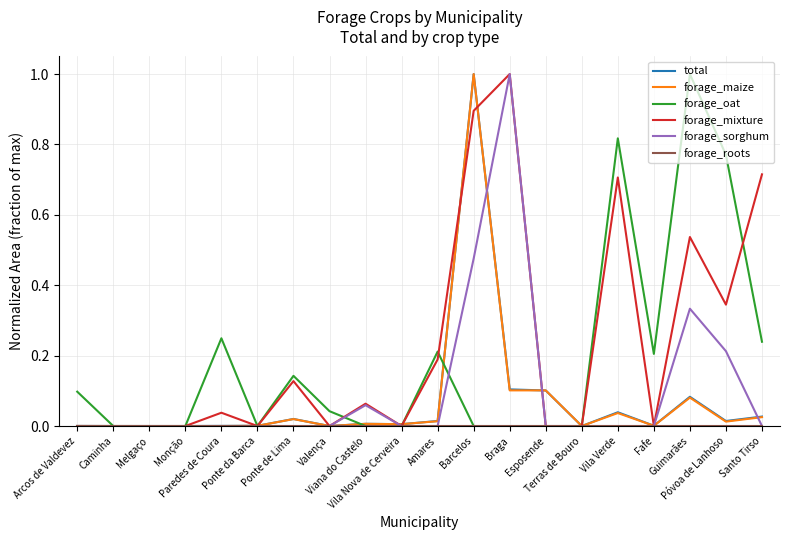

The value of total at Barcelos is 1.0. True or false?

True